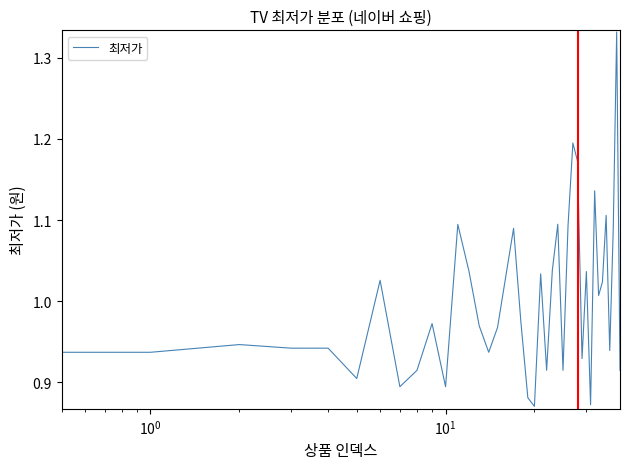

What is the difference between the maximum and minimum values?

0.5